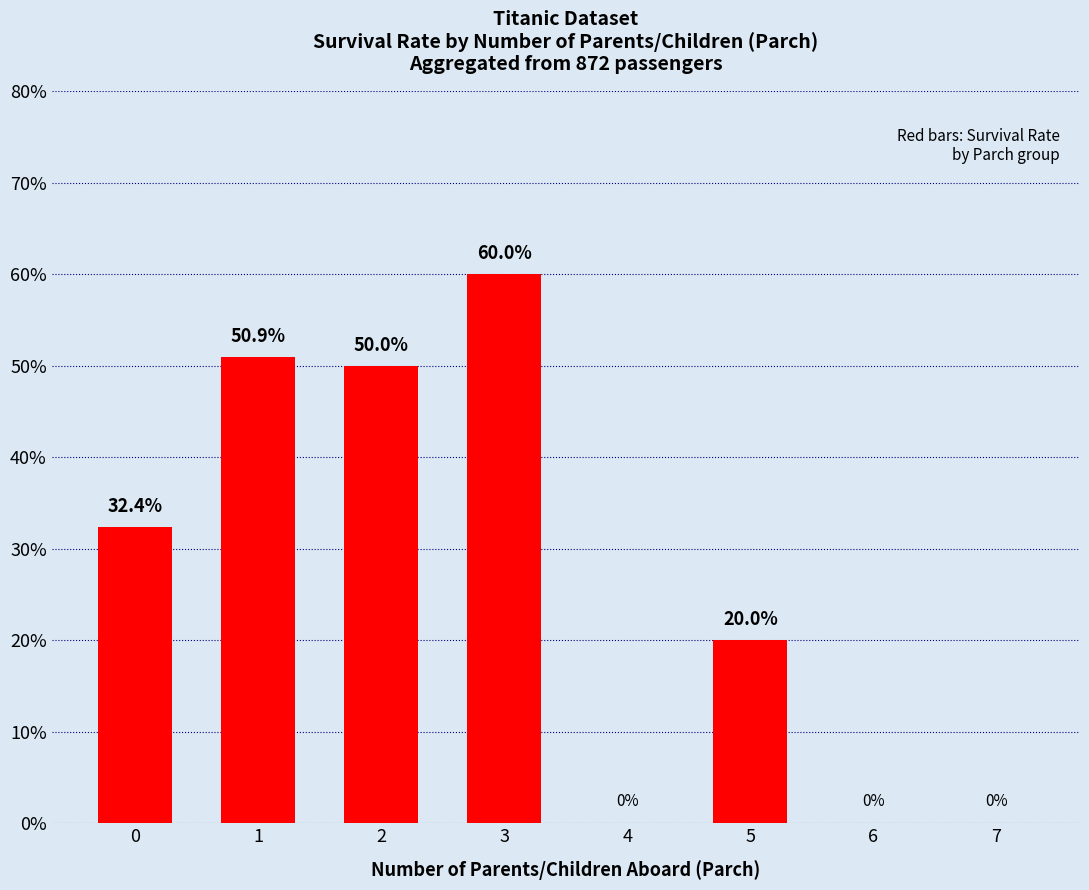

Is it true that the value at 3 is 84.4?

False